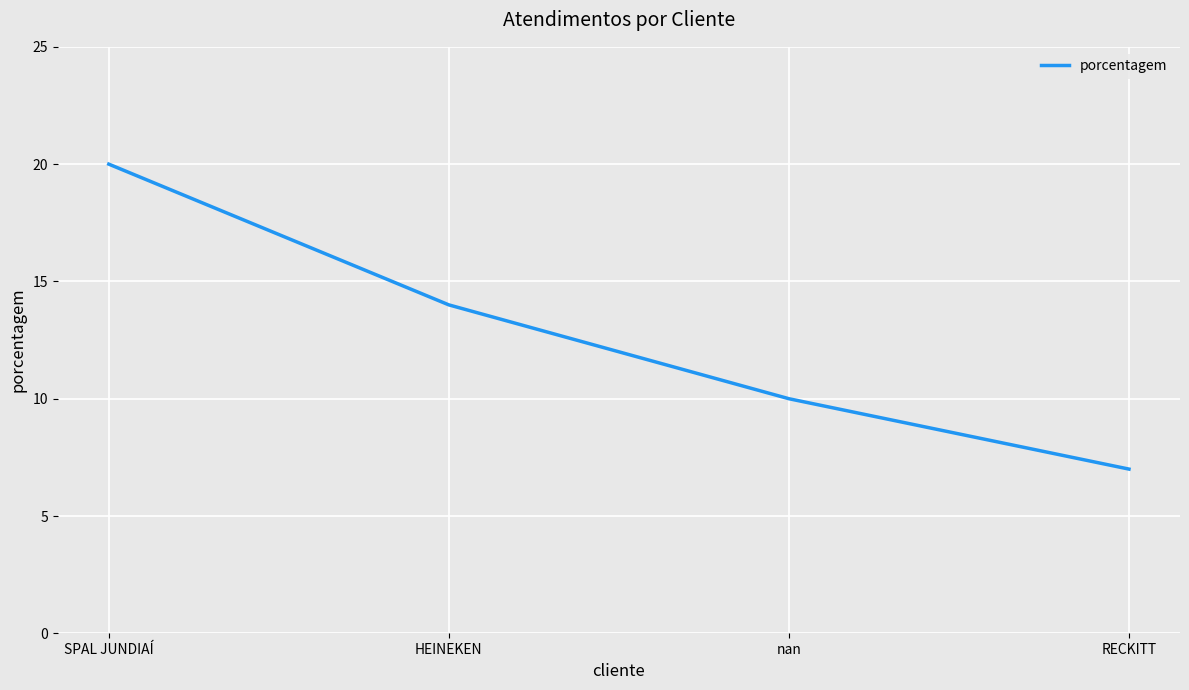

How many values are below 14?

2